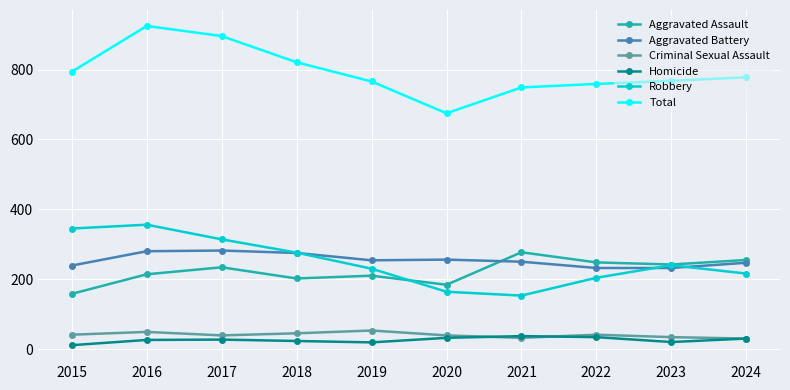

True or false: Criminal Sexual Assault and Aggravated Battery intersect in this chart.

False